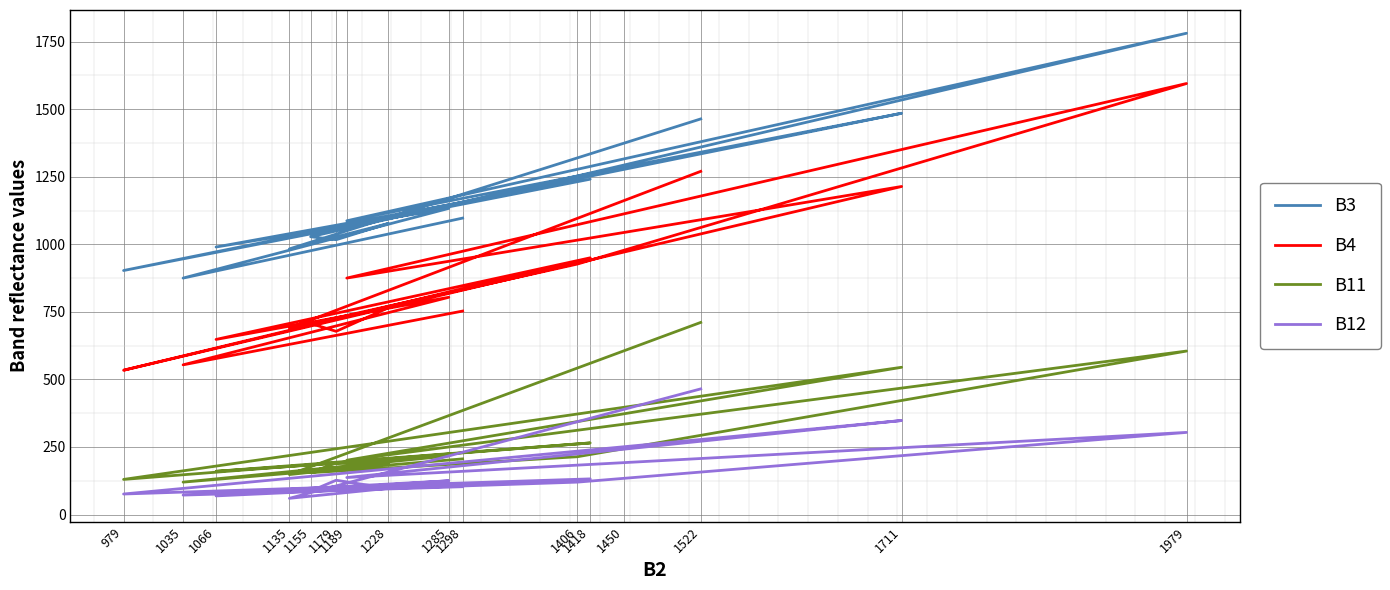

Which has a higher value, 1155 or 1711?

1711